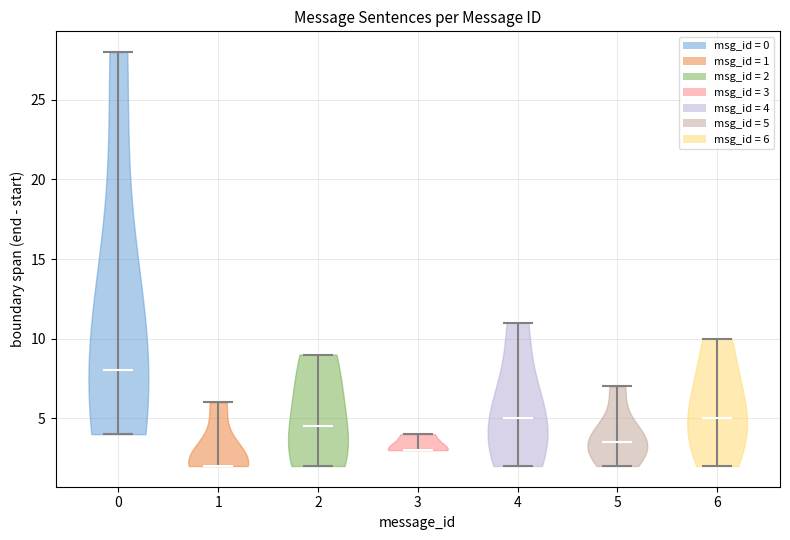

Reading left to right, read every violin against the y-axis: where its median line is, and the lowest and highest points it reaches. The values are not printed on the chart, so give them approximately, as read against the axis.

0: median line 8.0, lowest point 4.0, highest point 28.0
1: median line 2.0, lowest point 2.0, highest point 6.0
2: median line 4.5, lowest point 2.0, highest point 9.0
3: median line 3.0, lowest point 3.0, highest point 4.0
4: median line 5.0, lowest point 2.0, highest point 11.0
5: median line 3.5, lowest point 2.0, highest point 7.0
6: median line 5.0, lowest point 2.0, highest point 10.0